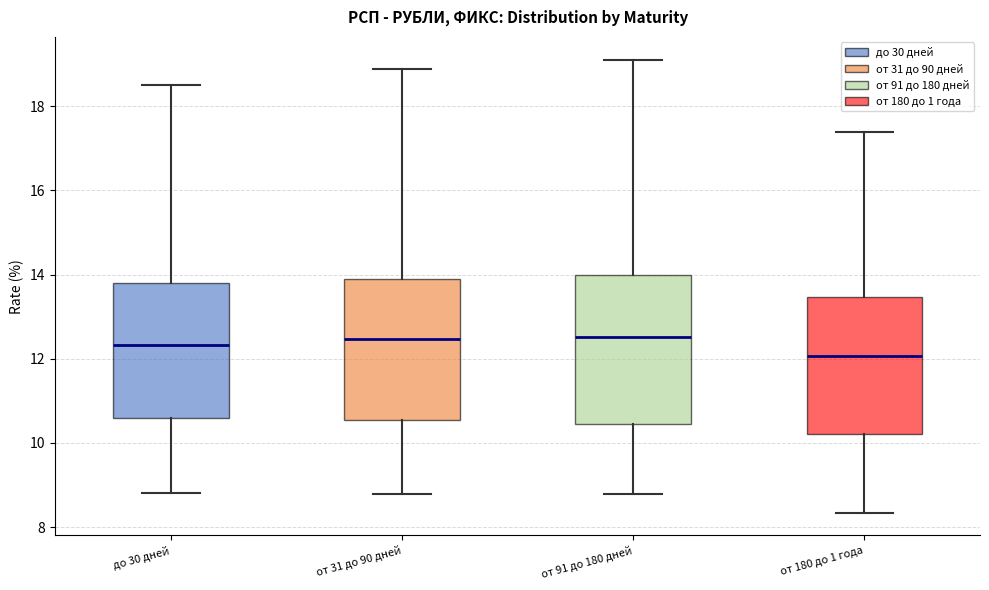

Comparing the boxes themselves (not the whiskers), which one is the tallest?

от 91 до 180 дней